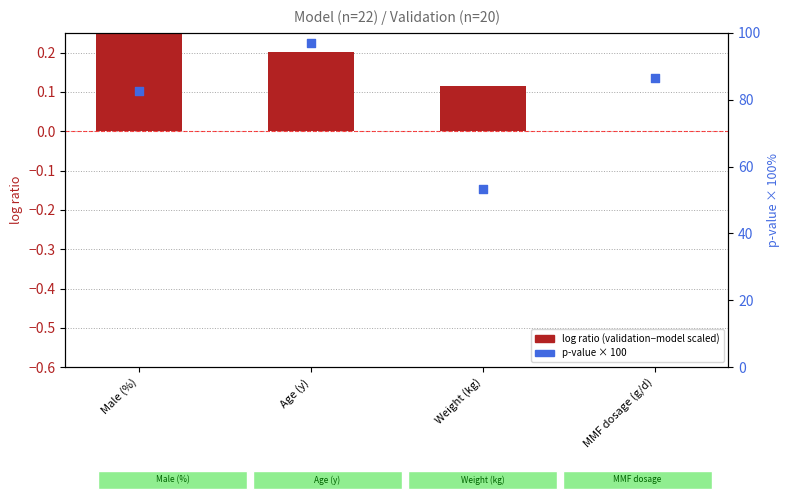

Which series has the widest spread of Y values?

p-value (scaled 0-100)